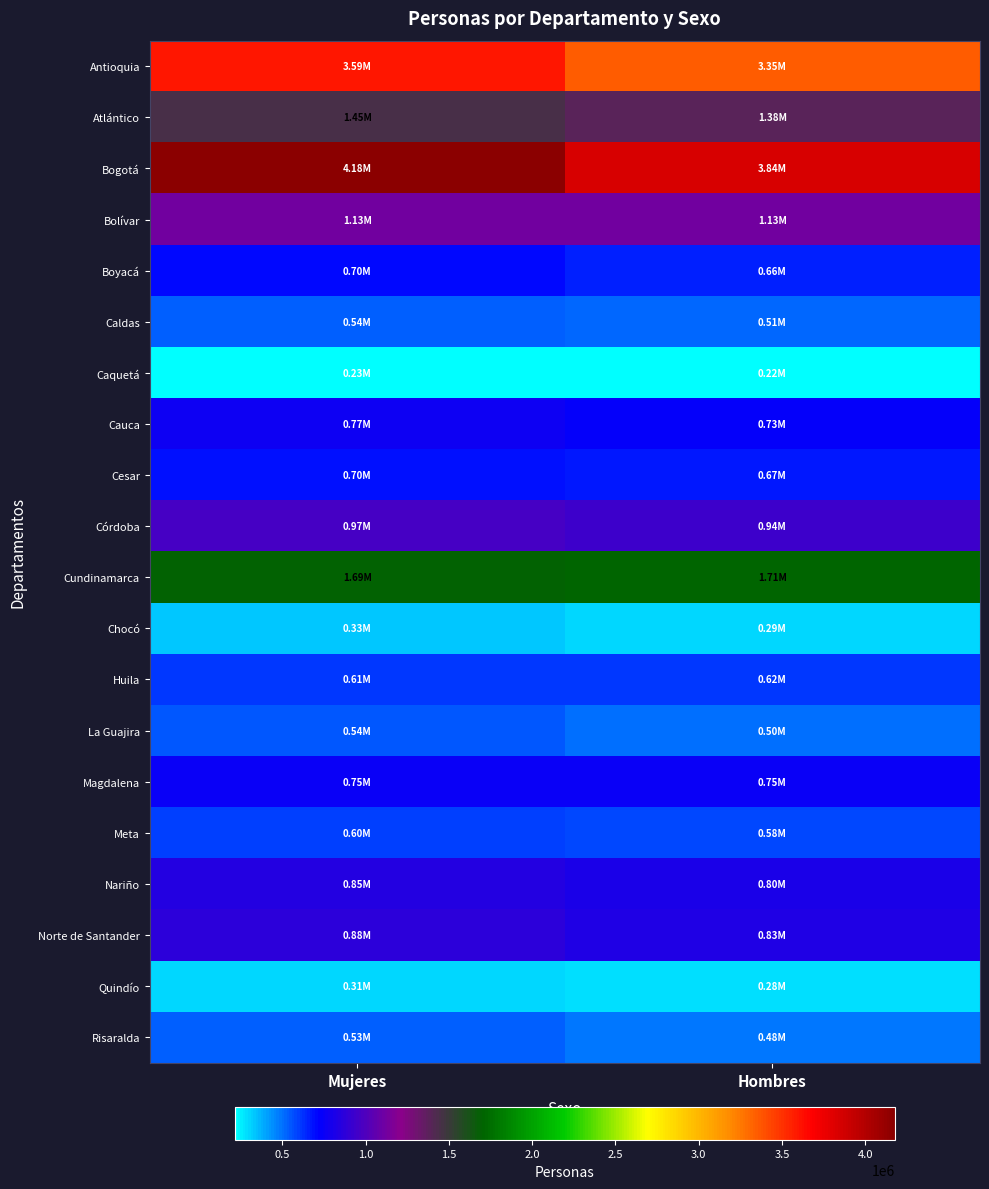

What is the total value across all series at Mujeres?

21323512.9